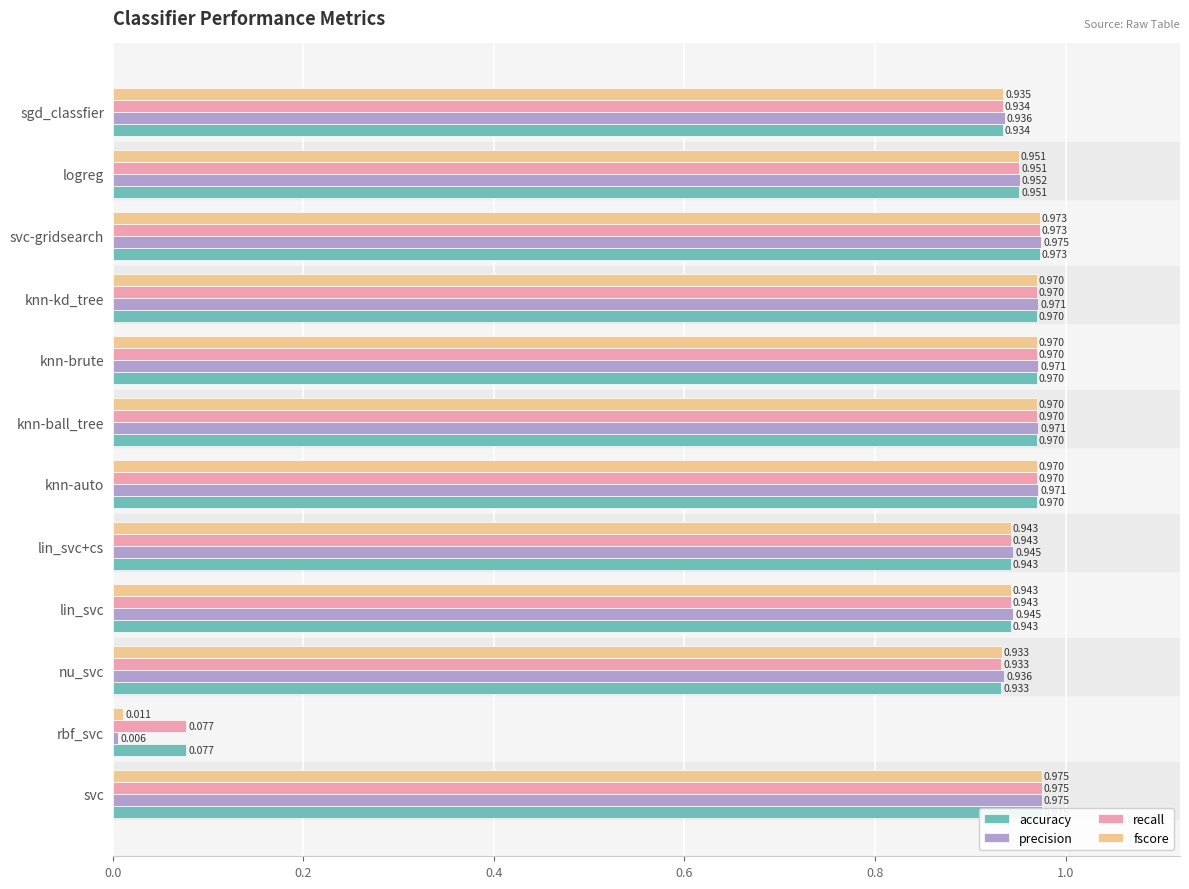

What is the highest value of the fscore series?

1.0